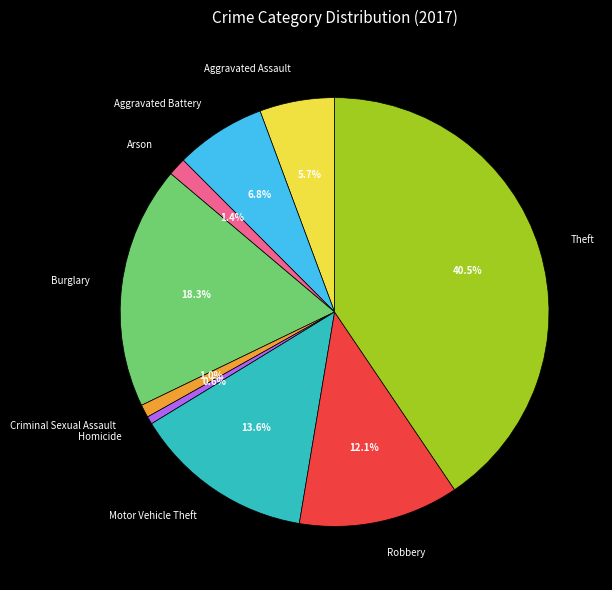

Approximately how many times larger is the value at Burglary compared to Homicide?

31.3